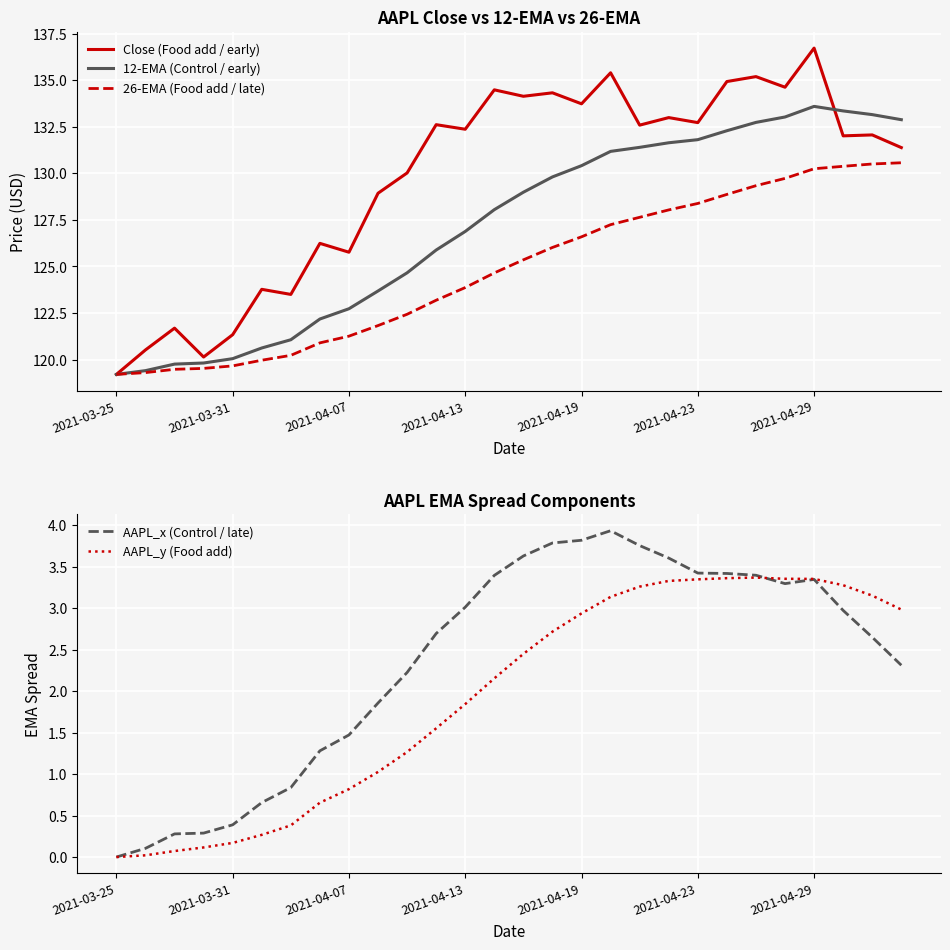

The 26-EMA (Food add / late) series shows 42.6 at 18. True or false?

False